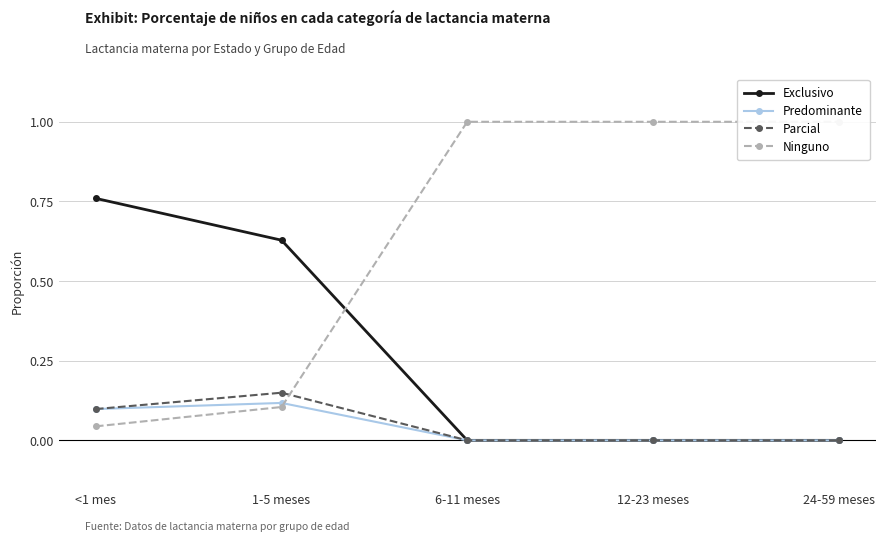

Reading left to right, transcribe all the data shown in this chart.

Exclusivo: <1 mes=0.8	1-5 meses=0.6	6-11 meses=0.0	12-23 meses=0.0	24-59 meses=0.0
Predominante: <1 mes=0.1	1-5 meses=0.1	6-11 meses=0.0	12-23 meses=0.0	24-59 meses=0.0
Parcial: <1 mes=0.1	1-5 meses=0.1	6-11 meses=0.0	12-23 meses=0.0	24-59 meses=0.0
Ninguno: <1 mes=0.0	1-5 meses=0.1	6-11 meses=1.0	12-23 meses=1.0	24-59 meses=1.0